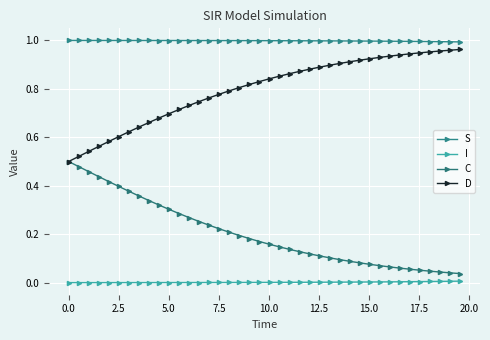

How many lines are shown in the chart?

4